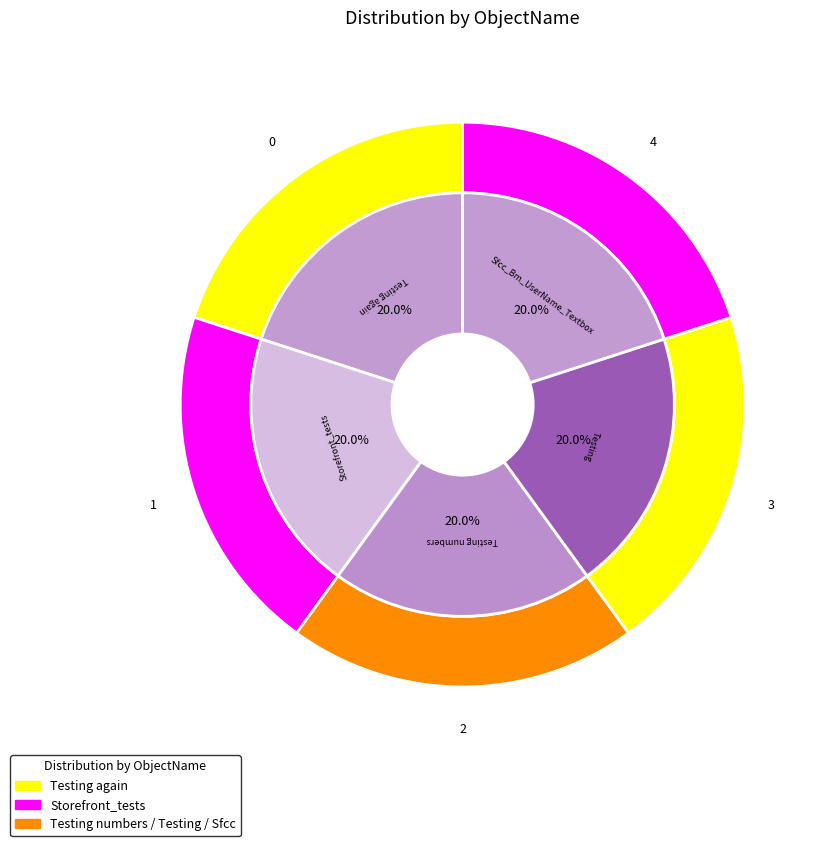

Which has a higher value, Sfcc_Bm_UserName_Textbox or Testing?

Sfcc_Bm_UserName_Textbox